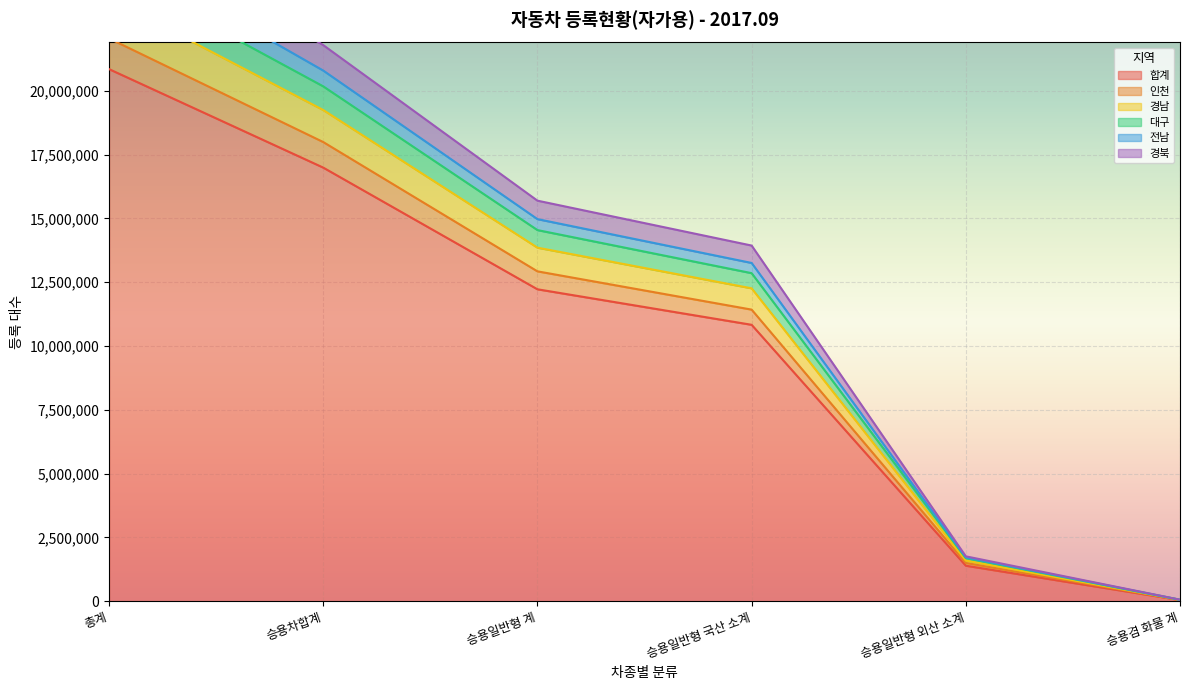

What is the label of the 2nd point from the right?

승용일반형 외산 소계